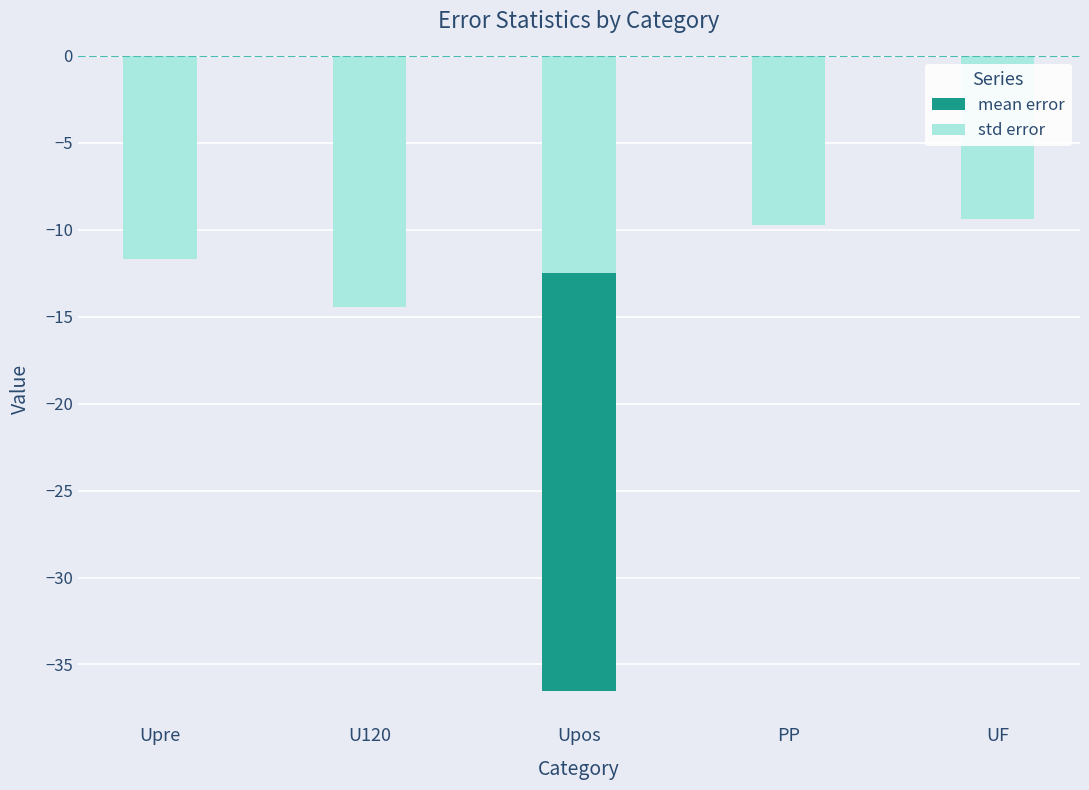

What position from the right is U120?

4